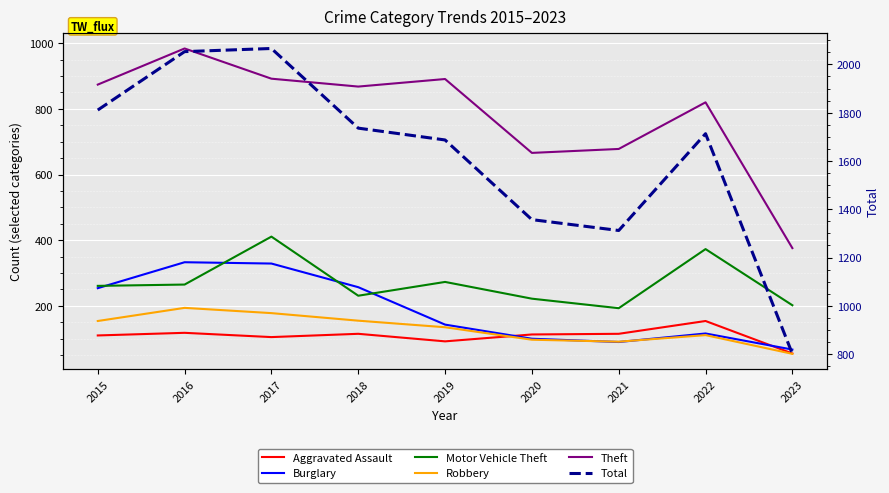

Which category has the lowest value across all series?

2023